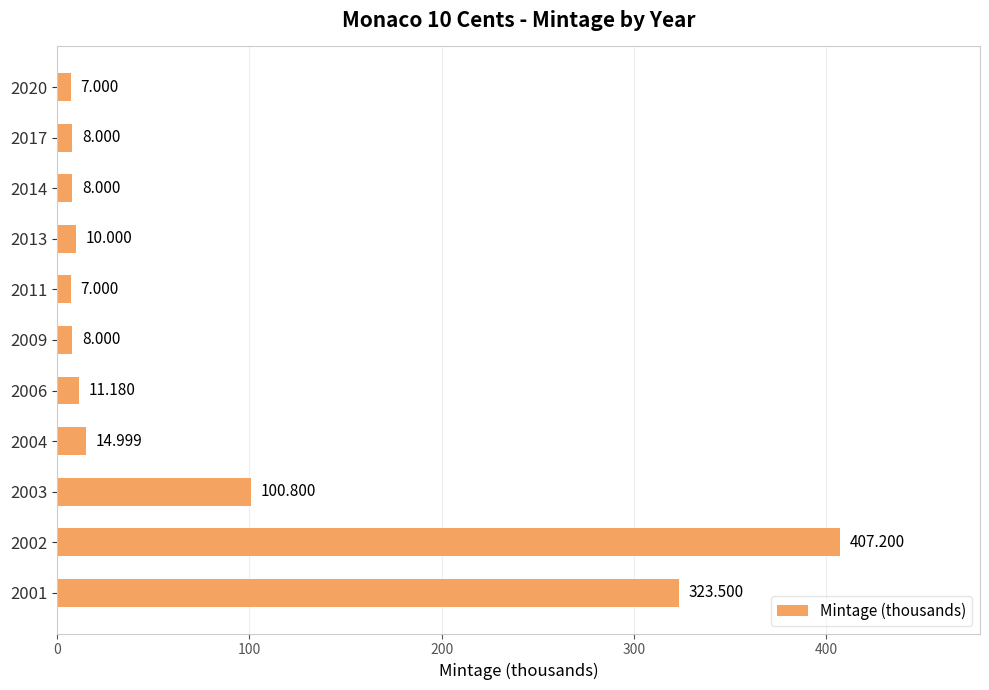

How many data points are less than 10?

5